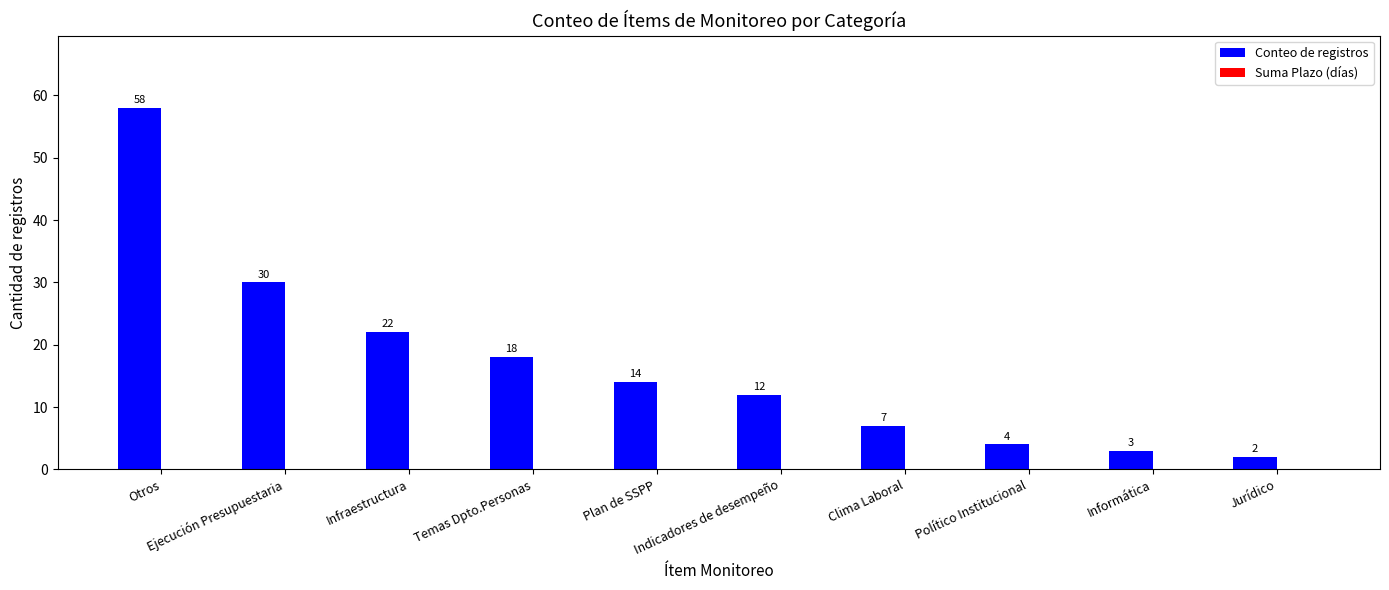

What is the maximum value shown in the chart?

58